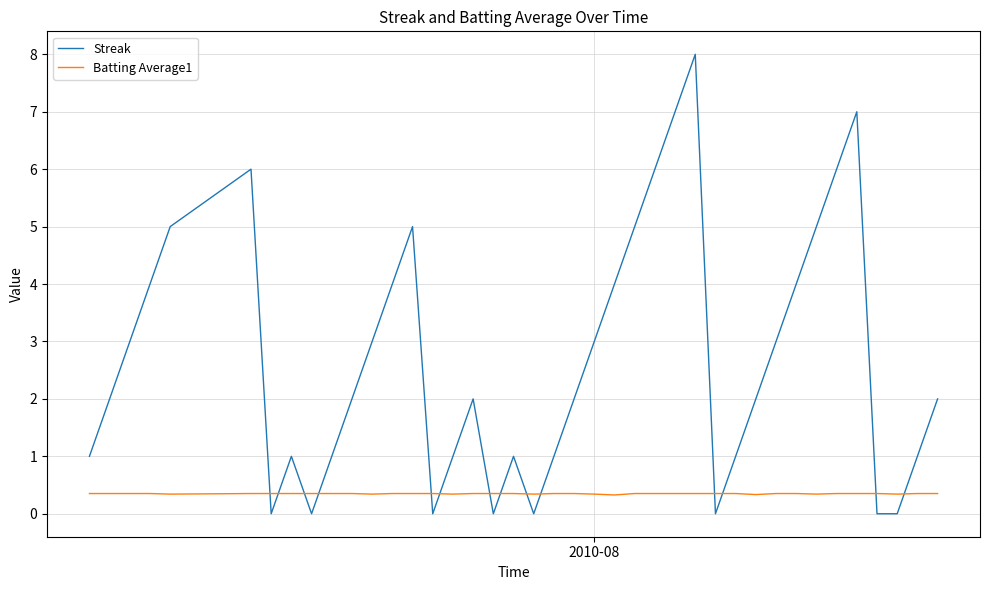

Which series has the largest range (max minus min)?

Streak